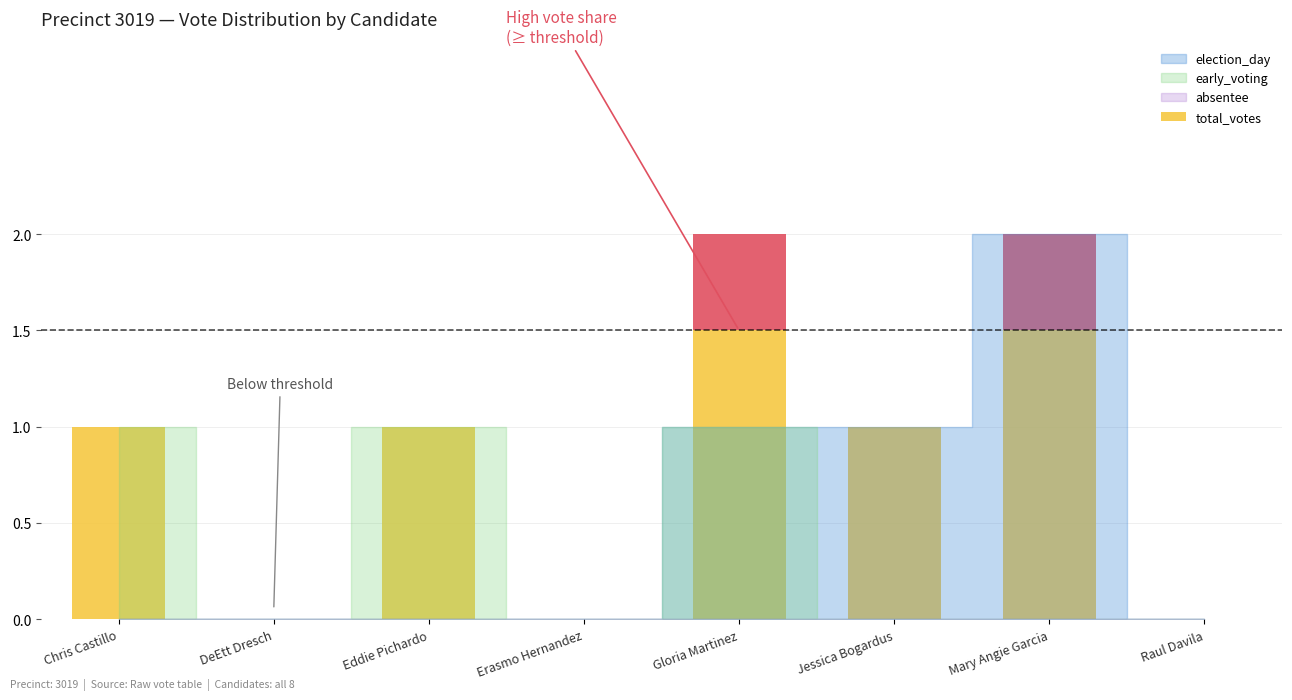

List the labels in order of election_day value, largest first.

Mary Angie Garcia, Gloria Martinez, Jessica Bogardus, Chris Castillo, DeEtt Dresch, Eddie Pichardo, Erasmo Hernandez, Raul Davila